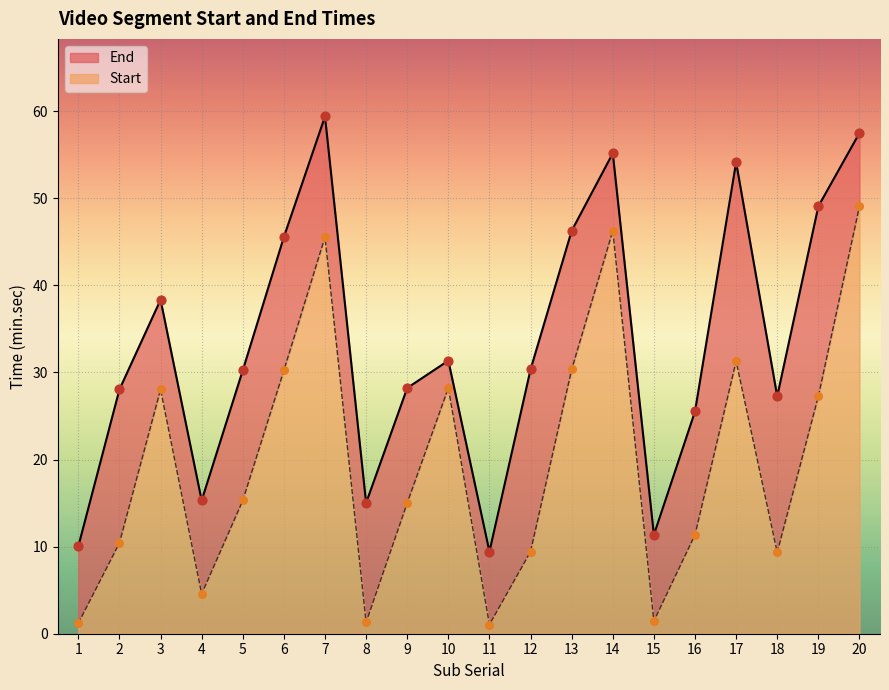

Is the value of End at 10 greater than the value of Start at 7?

No